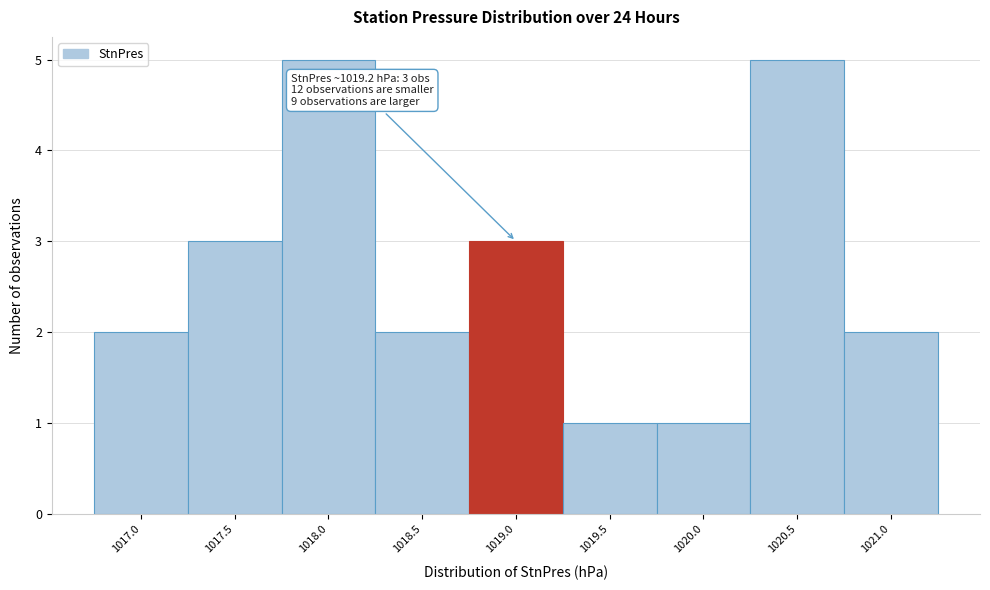

Reading left to right, extract all data points from this chart.

1017.0=2	1017.5=3	1018.0=5	1018.5=2	1019.0=3	1019.5=1	1020.0=1	1020.5=5	1021.0=2